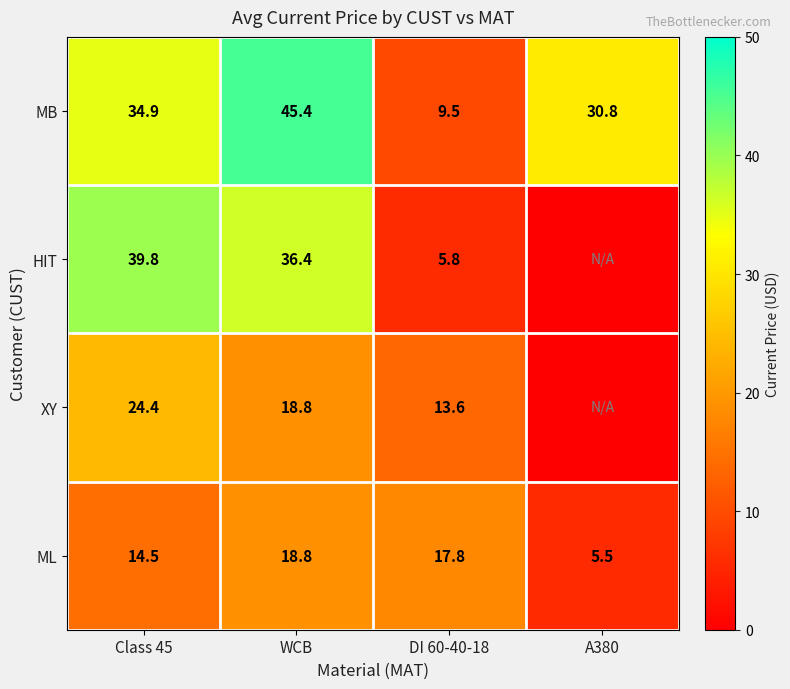

The value of MB at DI 60-40-18 is 16.4. True or false?

False